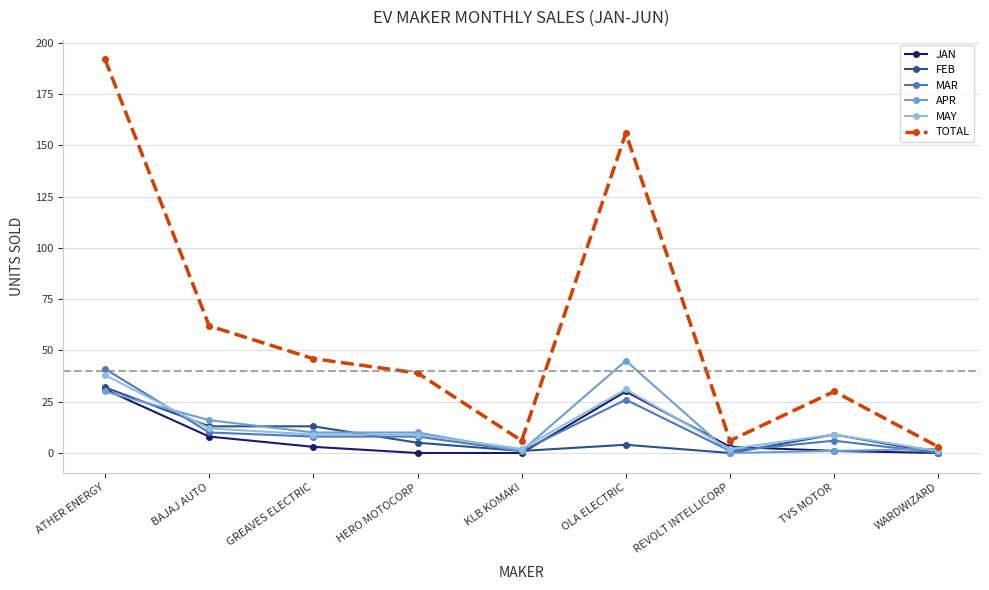

Is the value of TOTAL at WARDWIZARD greater than the value of MAR at WARDWIZARD?

Yes